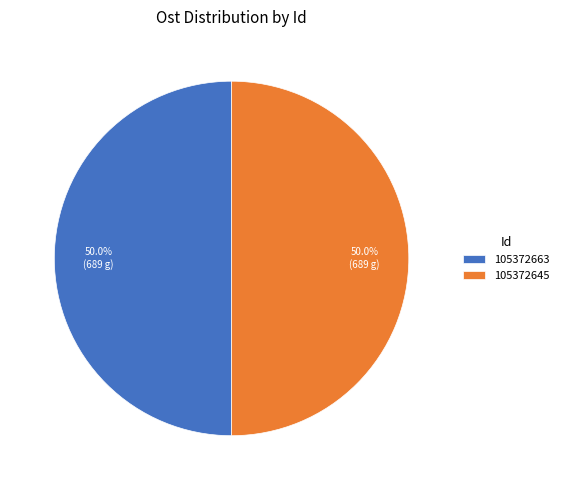

What is the total percentage of 105372663 and 105372645?

100.0%